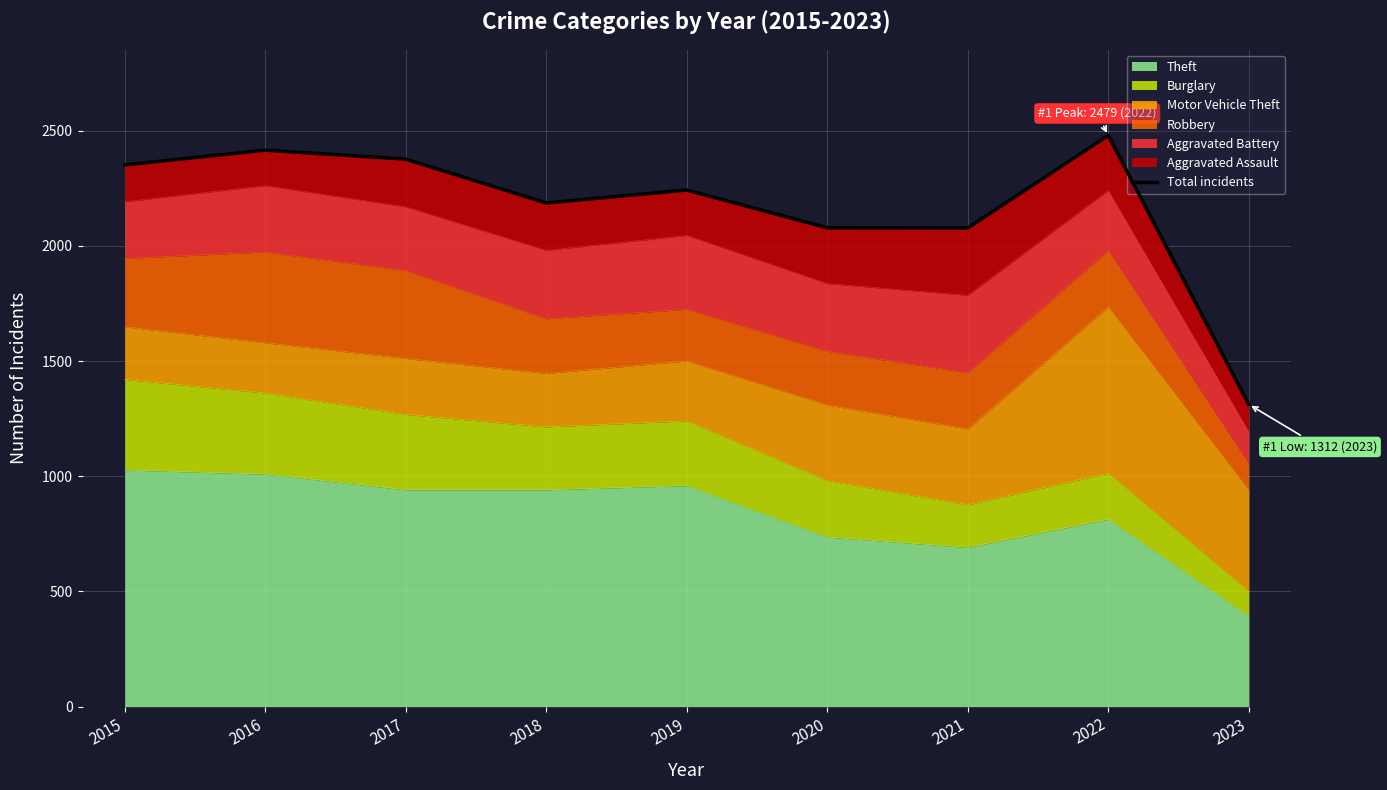

What is the sum of the values at 2018 and 2015?

4537